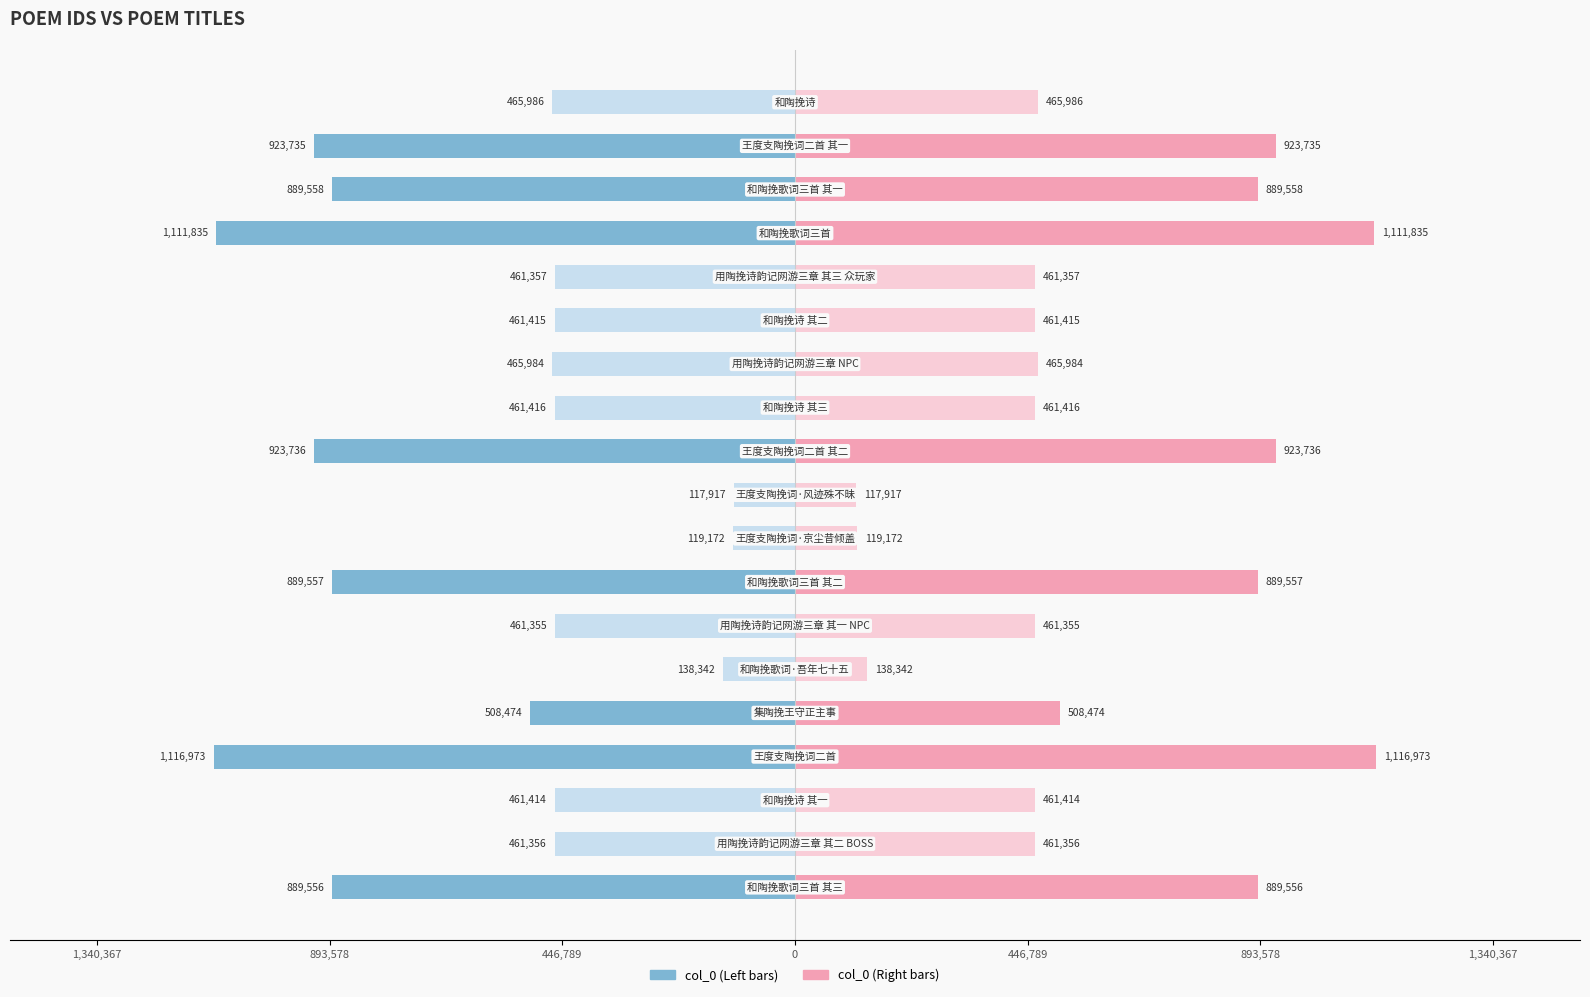

Which series has the largest total across all categories?

col_0 (Right)